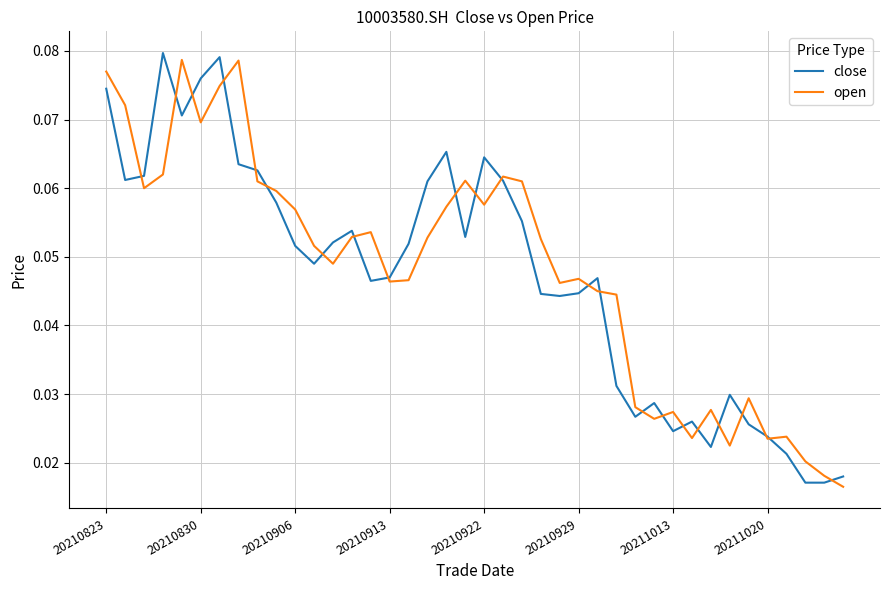

Does the chart have visible grid lines?

Yes